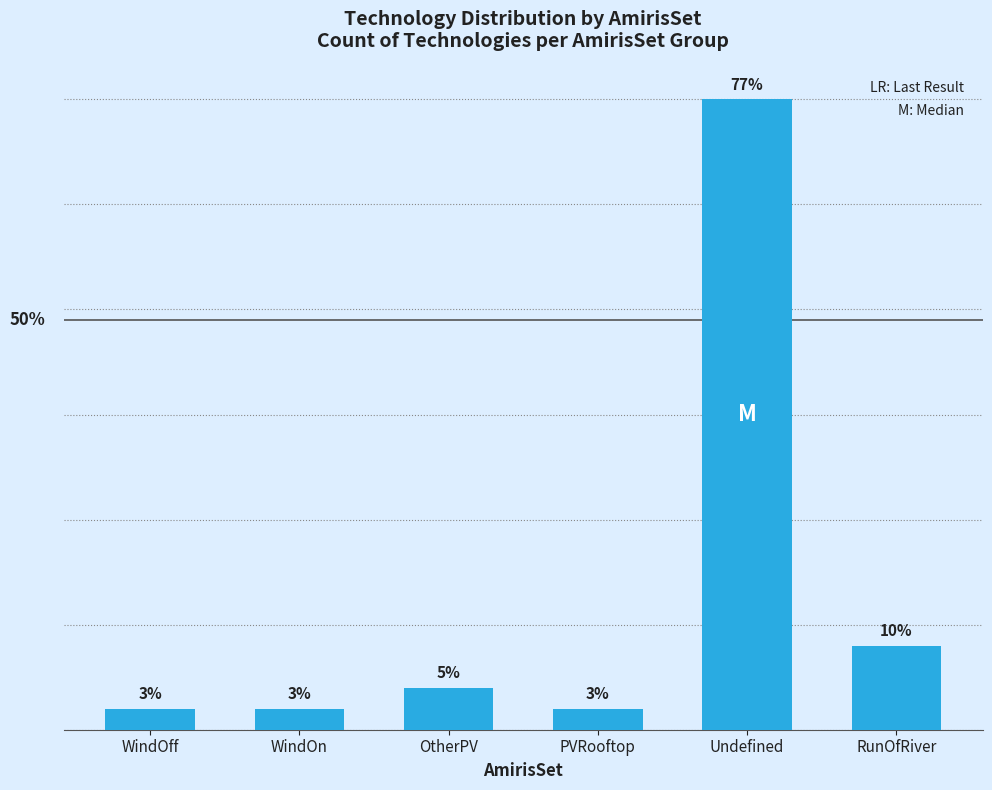

How many data points does each series have?

6